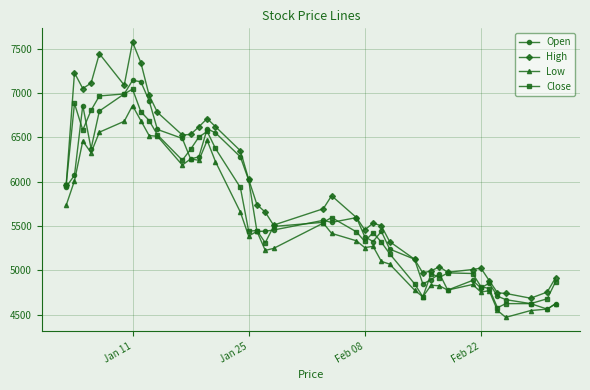

True or false: Low and High intersect in this chart.

False